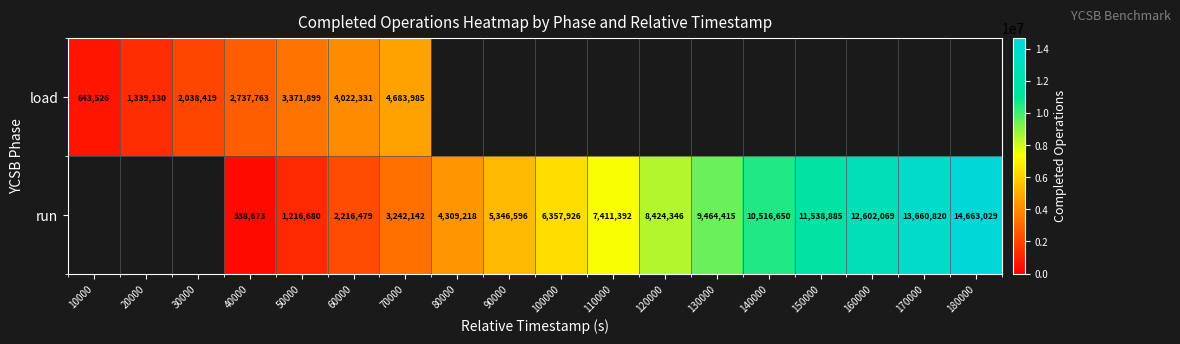

Rank the series at 40000 from lowest to highest value.

run, load